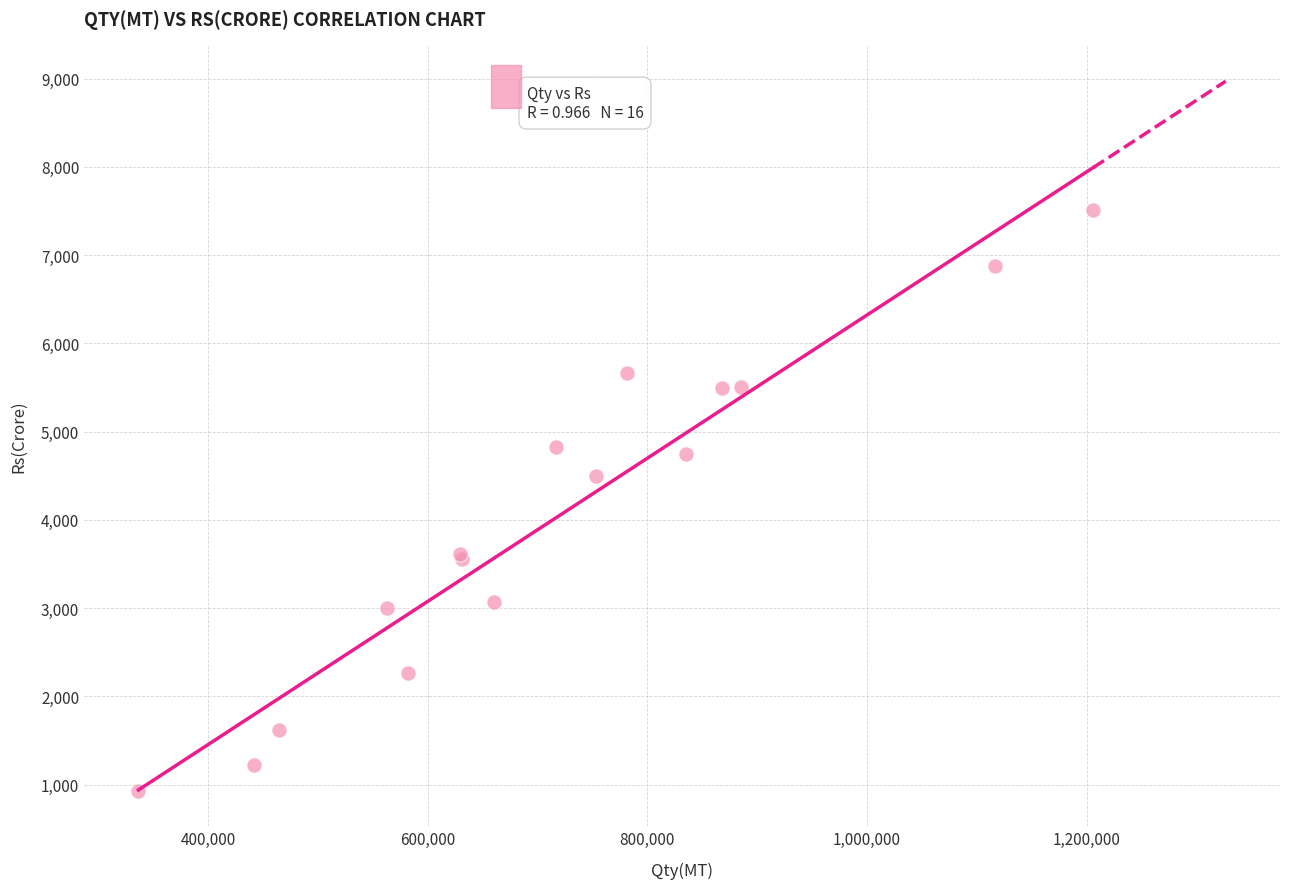

What Y value in the scatter plot is closest to 4219?

4497.0